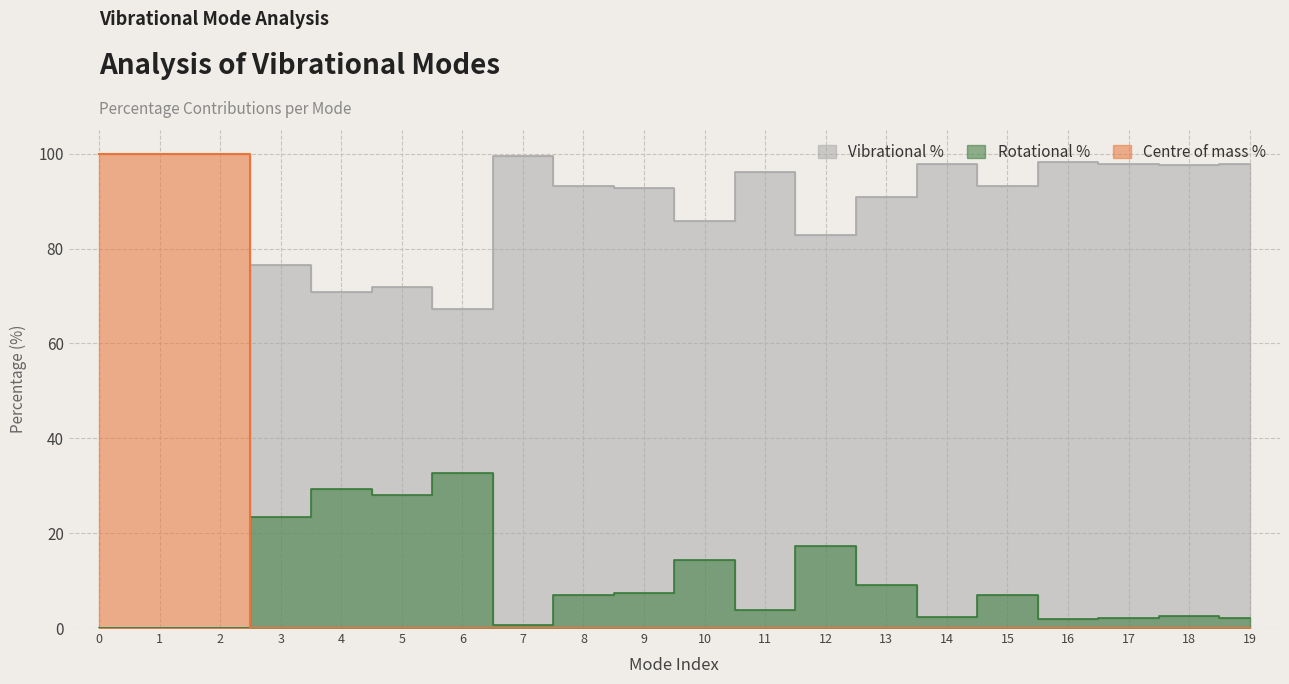

Reading left to right, extract all data points from this chart.

Centre of mass %: 100.0	100.0	100.0	0.0	0.0	0.0	0.0	0.0	0.0	0.0	0.0	0.0	0.0	0.0	0.0	0.0	0.0	0.0	0.0	0.0
Rotational %: 0.0	0.0	0.0	23.5	29.3	28.1	32.7	0.6	6.9	7.3	14.3	3.8	17.2	9.0	2.3	6.9	1.8	2.2	2.5	2.2
Vibrational %: 0.0	0.0	0.0	76.5	70.7	71.8	67.3	99.4	93.1	92.7	85.7	96.2	82.8	91.0	97.7	93.1	98.2	97.8	97.5	97.8